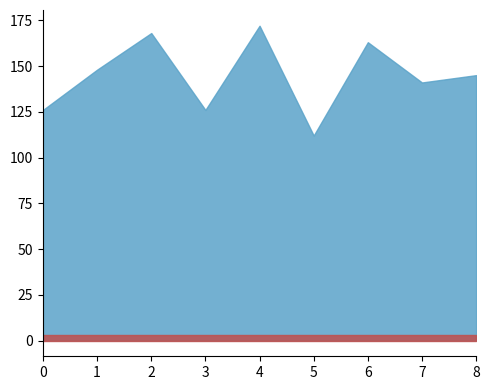

What is the highest value of the answer series?

3